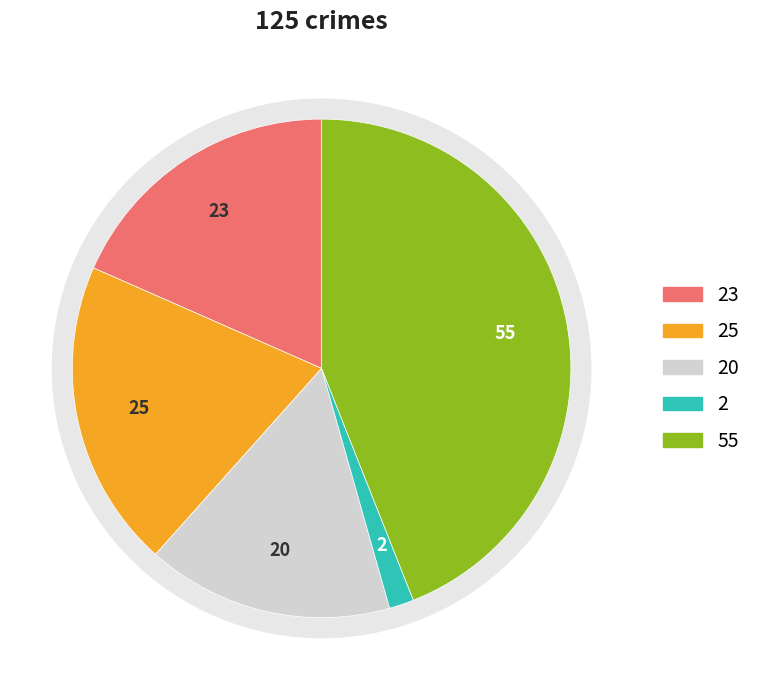

Is there any slice that represents more than half of the pie?

No